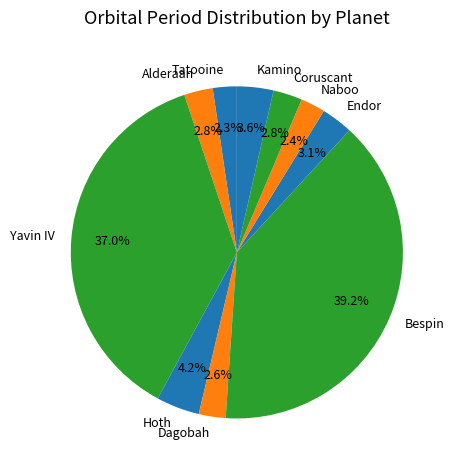

To the nearest percent, what portion does Alderaan represent?

3%